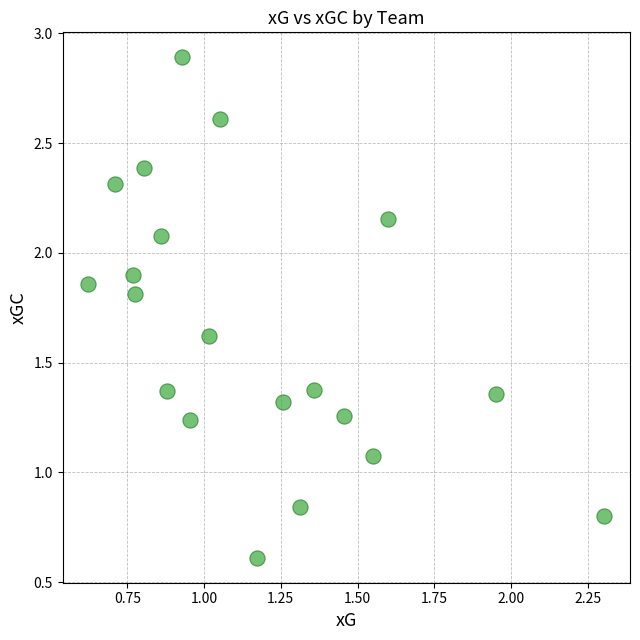

What Y value in the scatter plot is closest to 1?

1.1